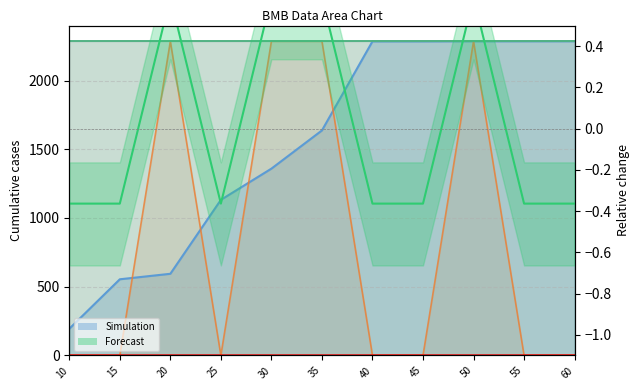

True or false: bmb_file.bmb14 has a value of 896.0 at 30.

False